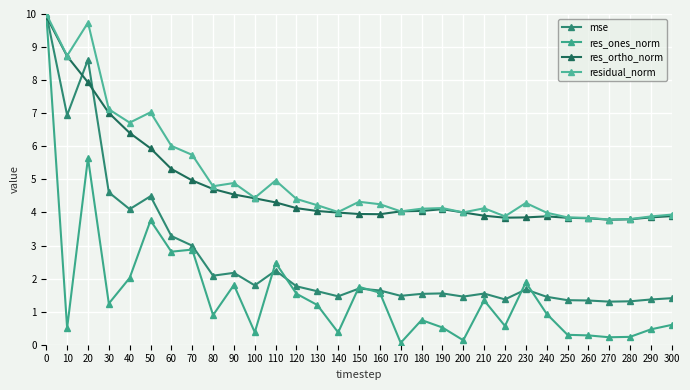

True or false: res_ortho_norm has a value of 5.0 at 70.

True